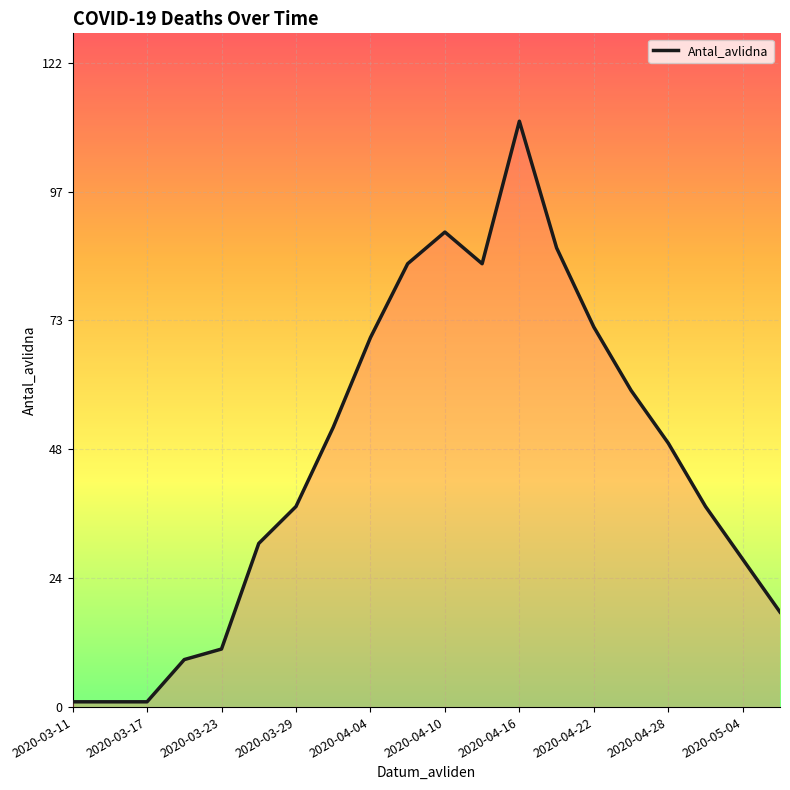

What is the difference between the maximum and minimum values?

110